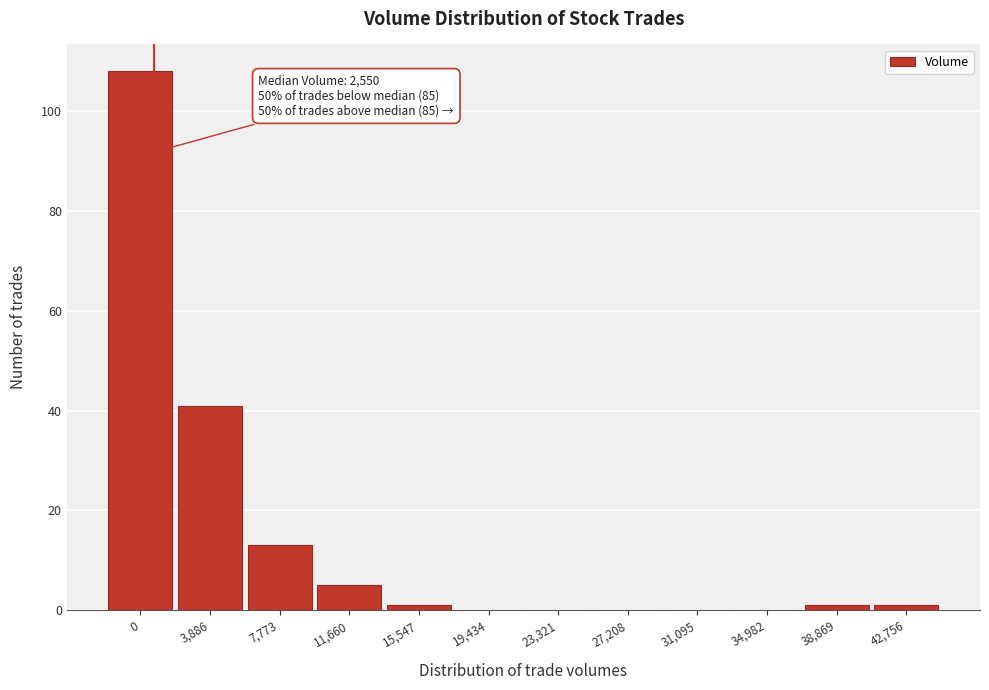

Reading left to right, transcribe all the data shown in this chart.

0=108	3,886=41	7,773=13	11,660=5	15,547=1	19,434=0	23,321=0	27,208=0	31,095=0	34,982=0	38,869=1	42,756=1